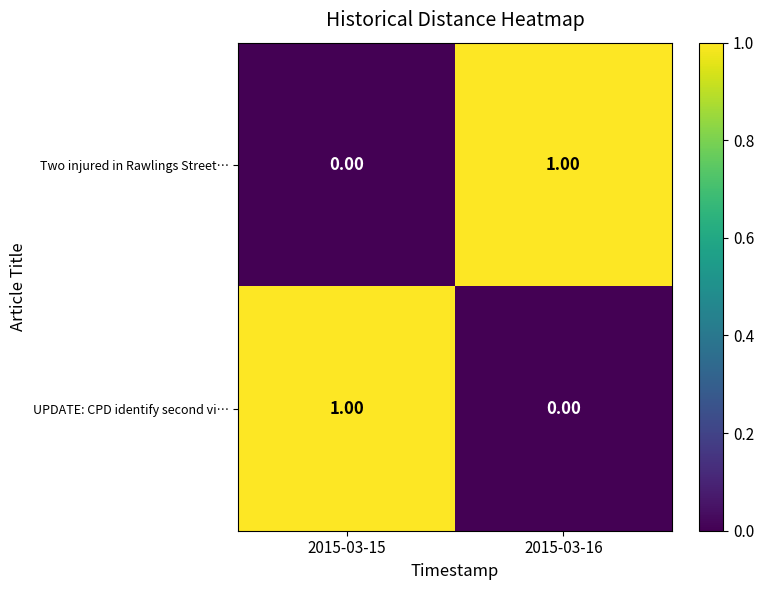

What is the spread (max minus min) of values at 2015-03-15?

1